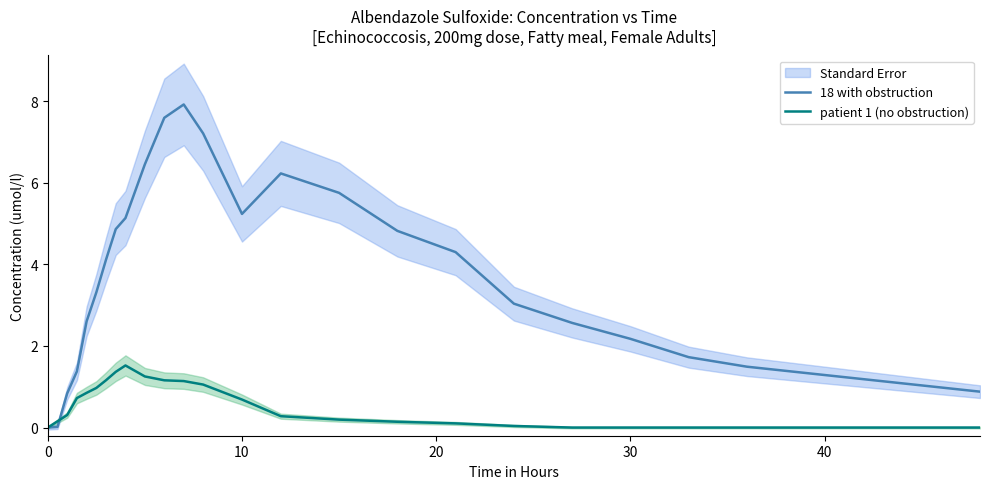

Is it true that patient 1 (no obstruction) equals 1.6 at 6?

False